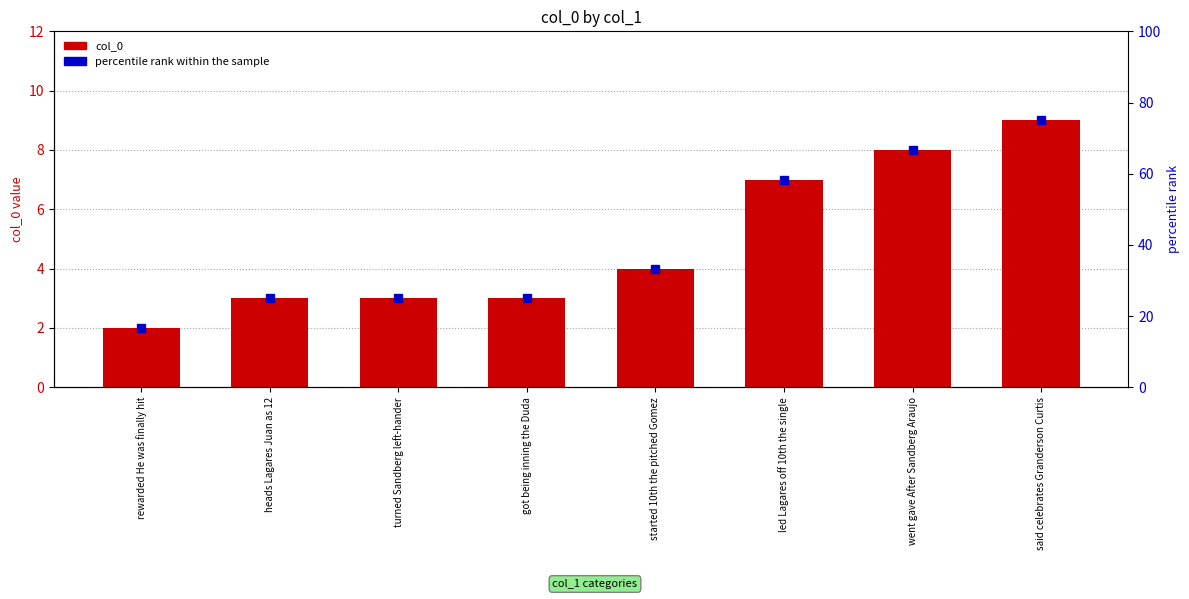

At which label does col_0 reach its peak?

said celebrates Granderson Curtis